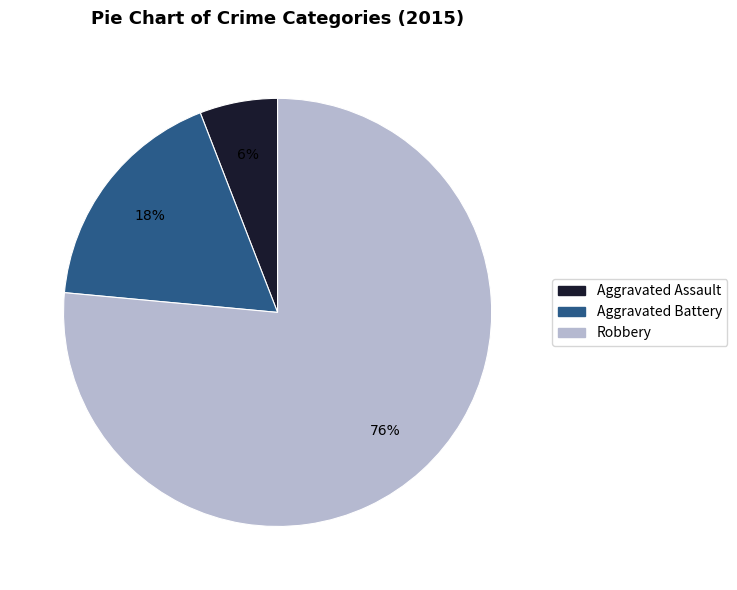

What is the majority slice?

Robbery